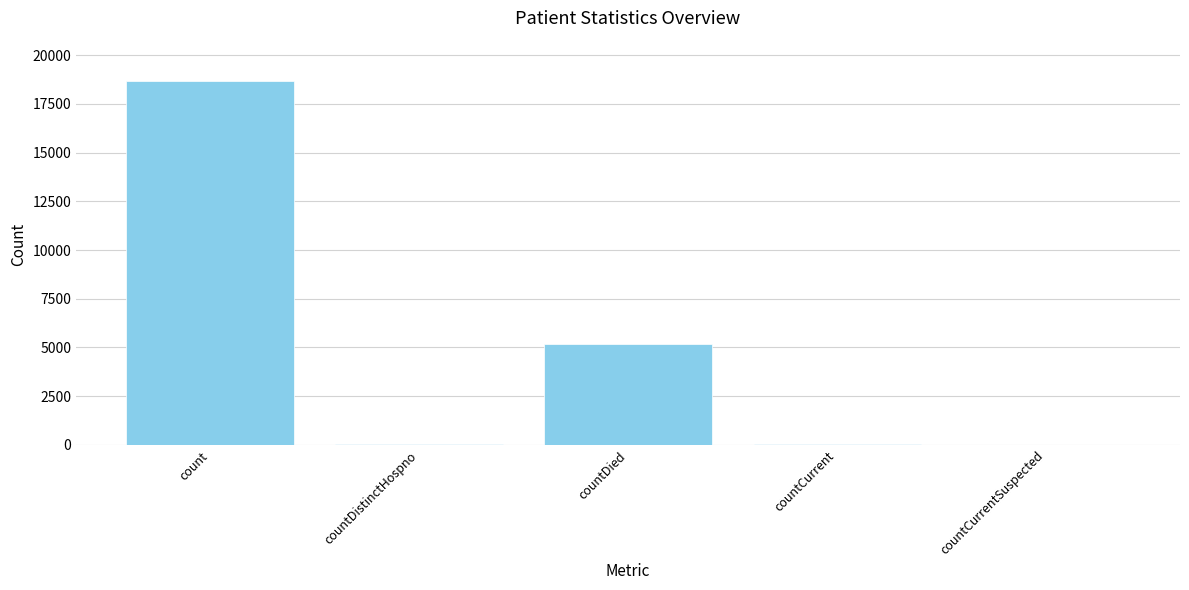

What is the change in value from count to countDied?

-13503